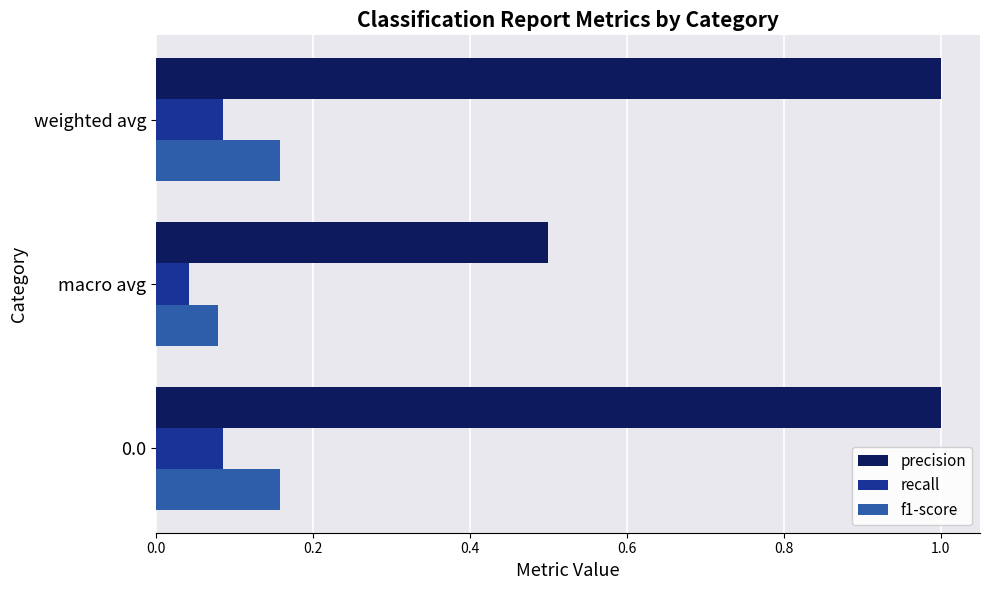

True or false: f1-score has a value of 0.1 at 0.0.

False